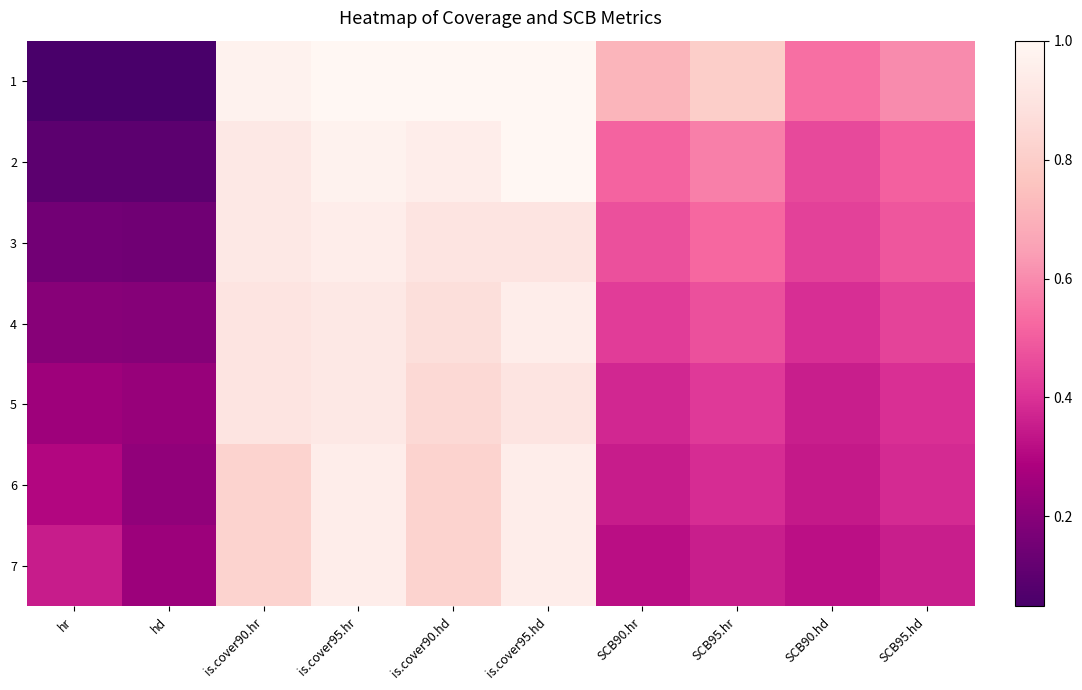

Reading right to left, transcribe all the data shown in this chart.

1: SCB95.hd=0.6	SCB90.hd=0.5	SCB95.hr=0.8	SCB90.hr=0.7	is.cover95.hd=1.0	is.cover90.hd=1.0	is.cover95.hr=1.0	is.cover90.hr=1.0	hd=0.0	hr=0.1
2: SCB95.hd=0.5	SCB90.hd=0.5	SCB95.hr=0.6	SCB90.hr=0.5	is.cover95.hd=1.0	is.cover90.hd=0.9	is.cover95.hr=1.0	is.cover90.hr=0.9	hd=0.1	hr=0.1
3: SCB95.hd=0.5	SCB90.hd=0.4	SCB95.hr=0.5	SCB90.hr=0.5	is.cover95.hd=0.9	is.cover90.hd=0.9	is.cover95.hr=0.9	is.cover90.hr=0.9	hd=0.1	hr=0.1
4: SCB95.hd=0.4	SCB90.hd=0.4	SCB95.hr=0.5	SCB90.hr=0.4	is.cover95.hd=0.9	is.cover90.hd=0.9	is.cover95.hr=0.9	is.cover90.hr=0.9	hd=0.2	hr=0.2
5: SCB95.hd=0.4	SCB90.hd=0.4	SCB95.hr=0.4	SCB90.hr=0.4	is.cover95.hd=0.9	is.cover90.hd=0.8	is.cover95.hr=0.9	is.cover90.hr=0.9	hd=0.2	hr=0.2
6: SCB95.hd=0.4	SCB90.hd=0.3	SCB95.hr=0.4	SCB90.hr=0.4	is.cover95.hd=0.9	is.cover90.hd=0.8	is.cover95.hr=0.9	is.cover90.hr=0.8	hd=0.2	hr=0.3
7: SCB95.hd=0.4	SCB90.hd=0.3	SCB95.hr=0.4	SCB90.hr=0.3	is.cover95.hd=0.9	is.cover90.hd=0.8	is.cover95.hr=0.9	is.cover90.hr=0.8	hd=0.2	hr=0.3